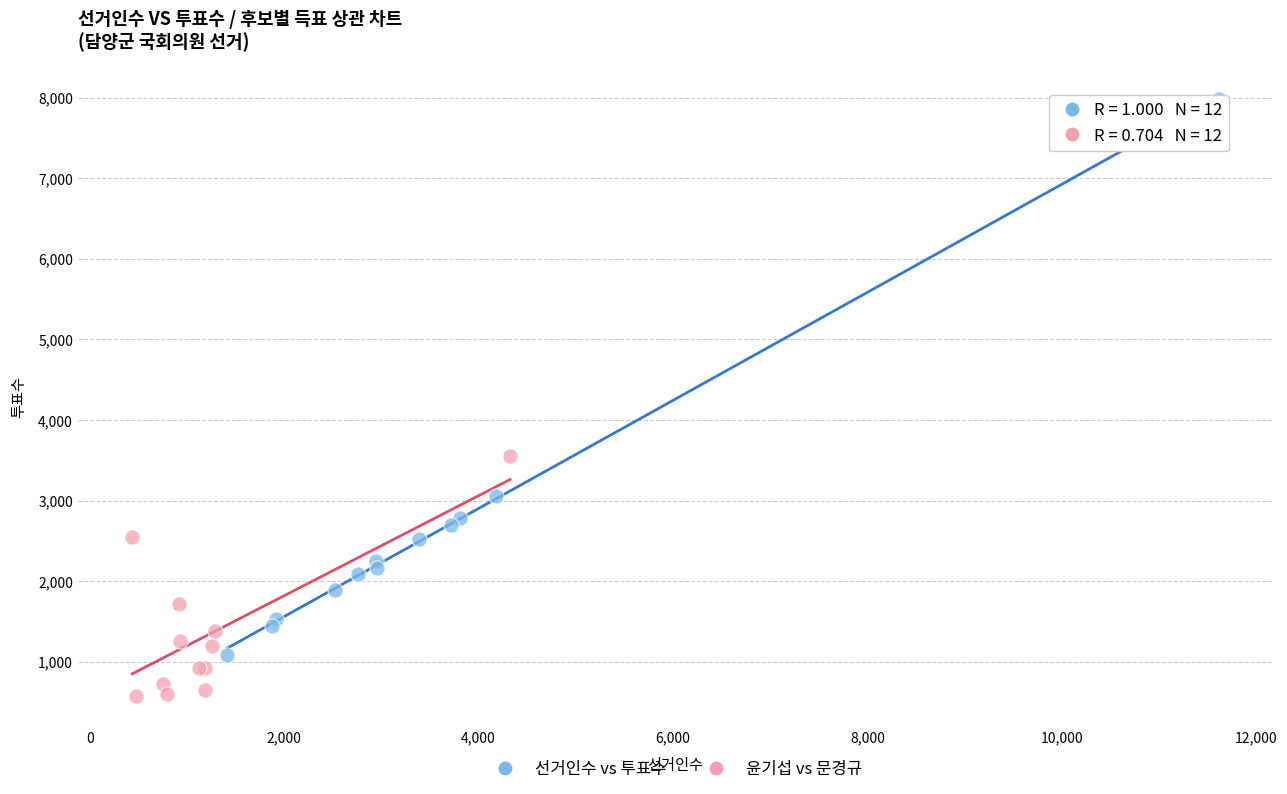

Which series contains the lowest Y value?

윤기섭 vs 문경규